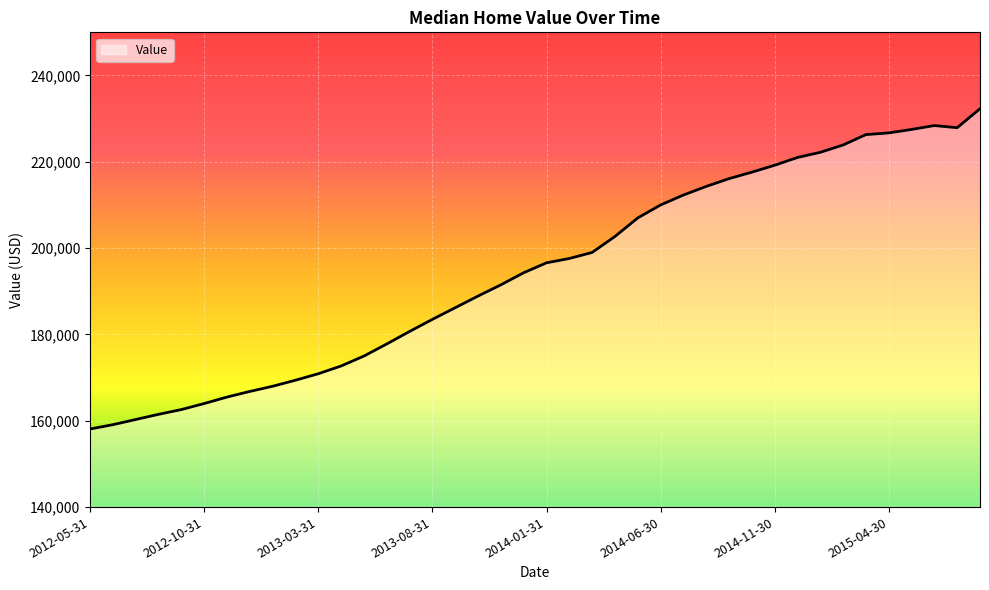

What is the maximum value shown in the chart?

232300